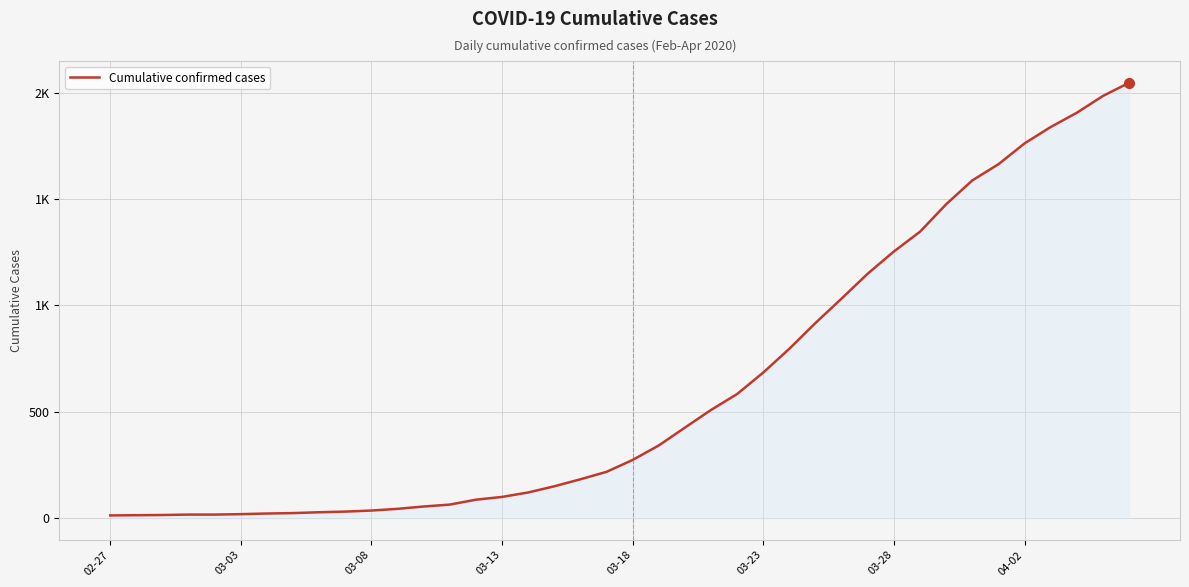

Is this an area chart (filled region under the line)?

Yes